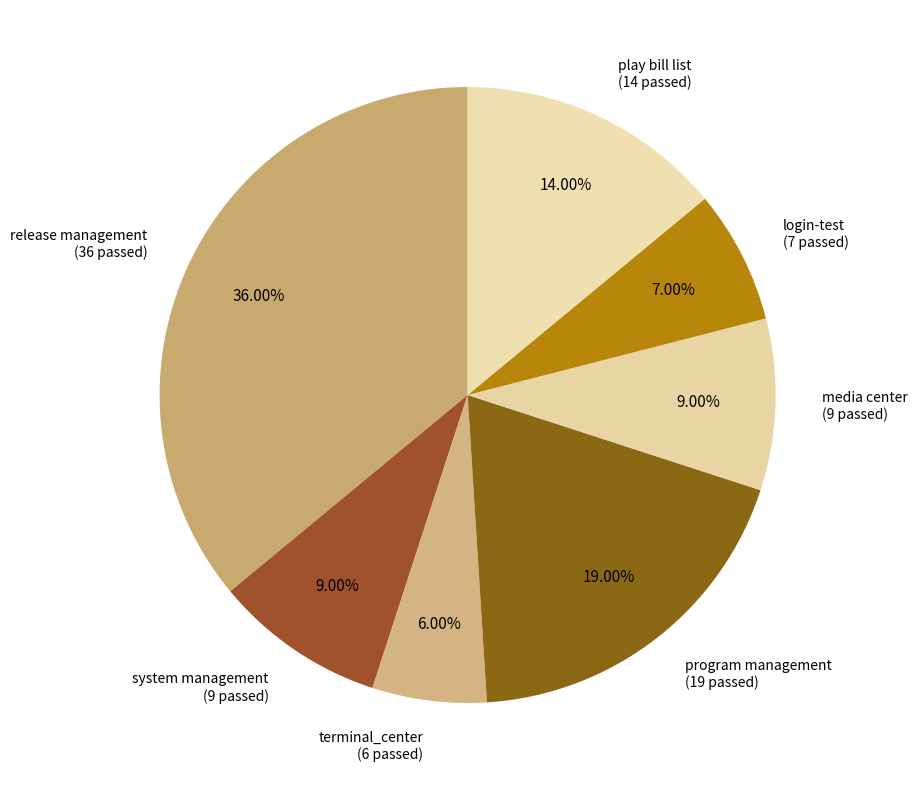

To the nearest percent, what is the difference between the largest and smallest slice percentages?

30%